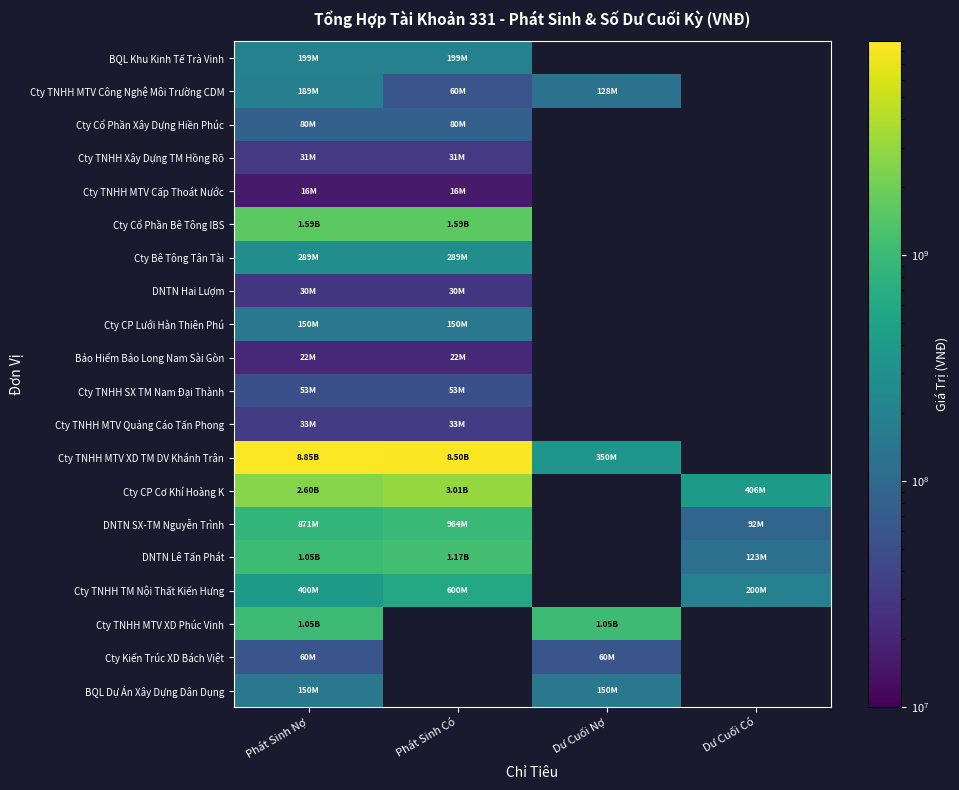

Between Phát Sinh Nợ and Dư Cuối Có, which series saw the biggest shift?

Cty CP Cơ Khí Hoàng K